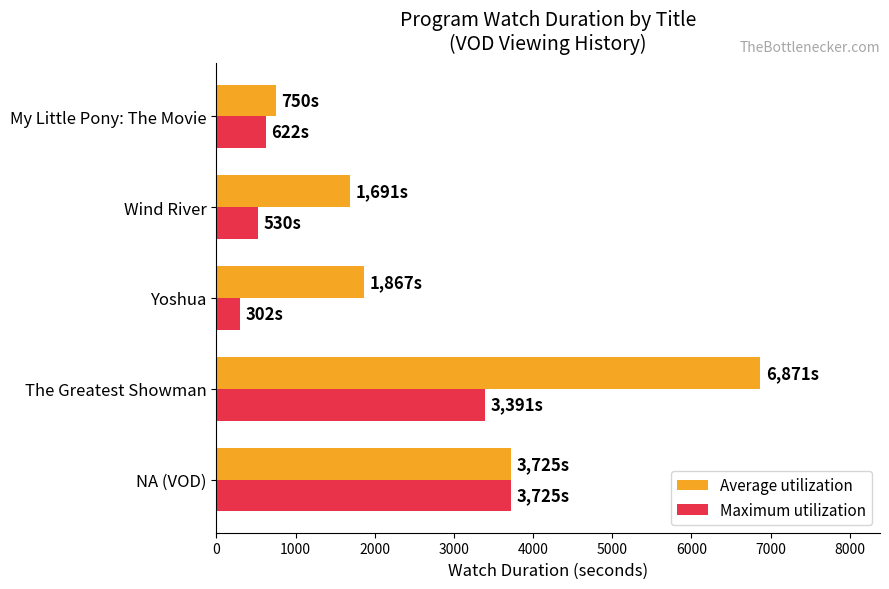

What is the total value across all series at The Greatest Showman?

10262